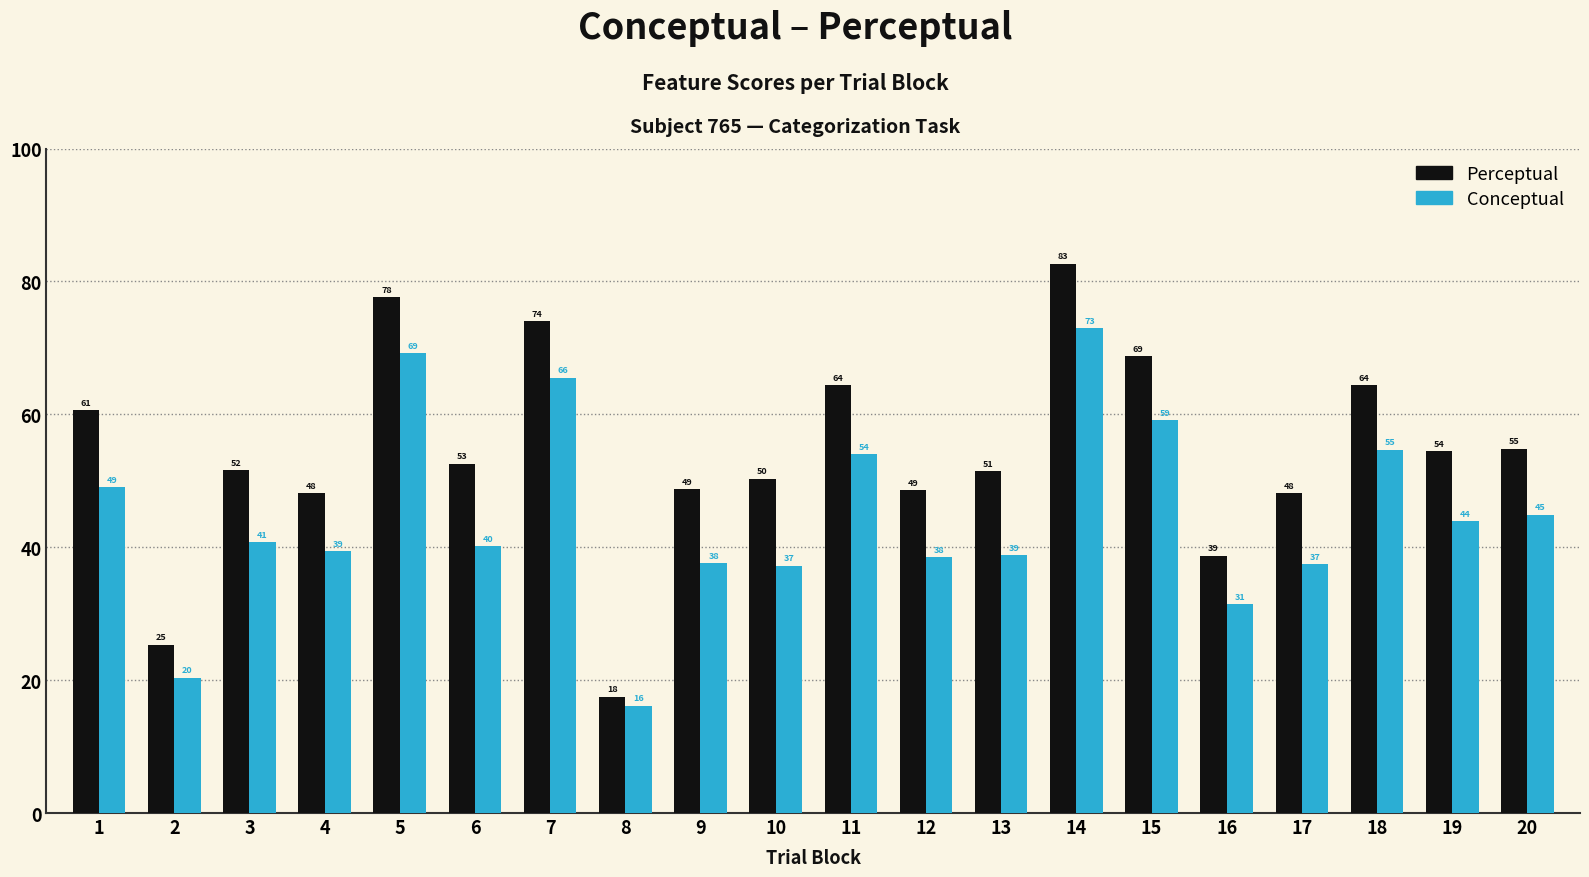

What is the greatest value displayed?

82.7